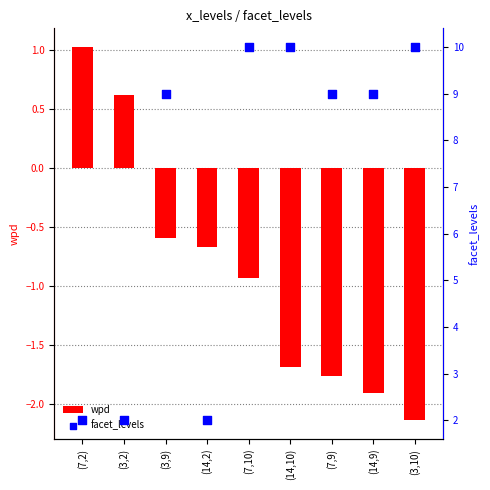

Which series reaches the maximum Y coordinate?

facet_levels